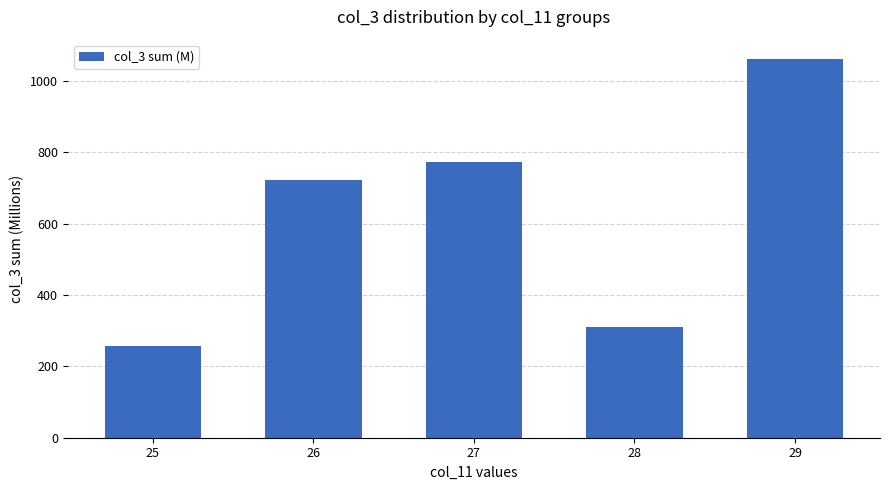

Rank the categories by value from highest to lowest.

29, 27, 26, 28, 25